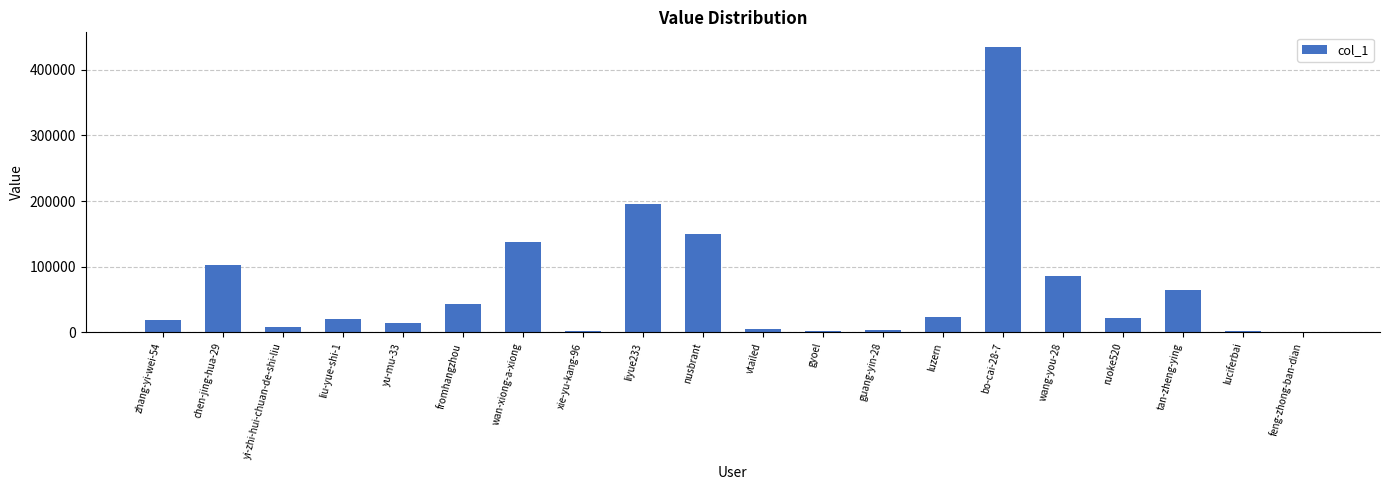

The chart shows a value of 23200 at fromhangzhou. True or false?

False